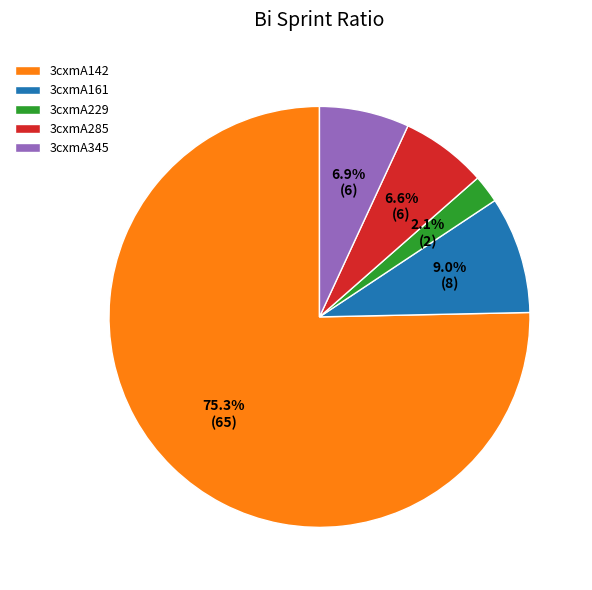

To the nearest percent, what is the difference between the largest and smallest slice percentages?

73%